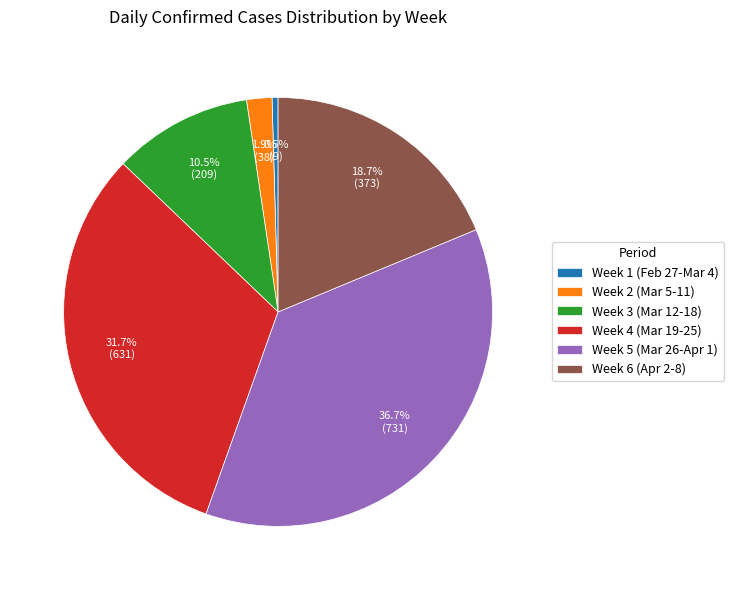

Is there a majority slice in this chart?

No